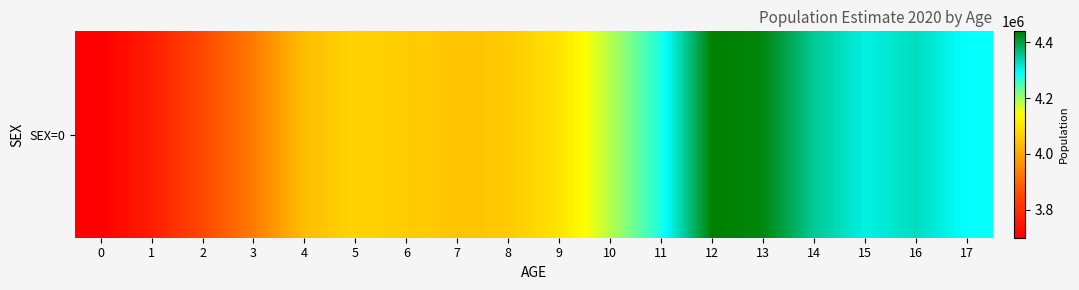

How many values are below 4100071?

9